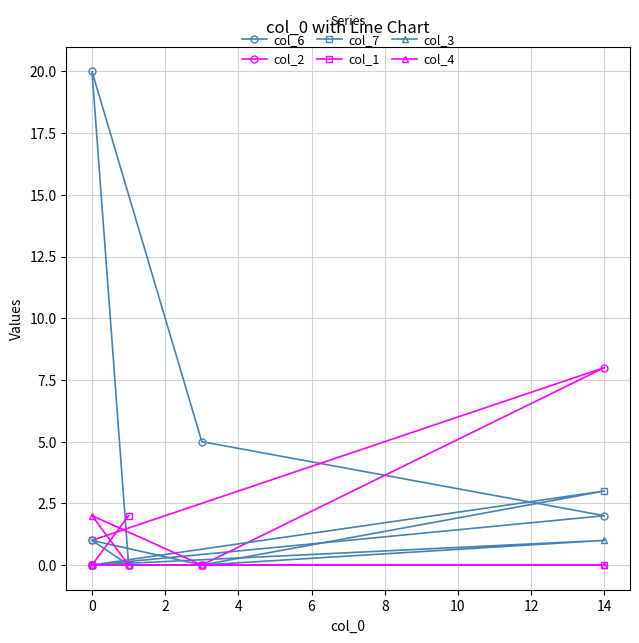

Is the value of col_4 at −2 greater than the value of col_6 at −2?

No